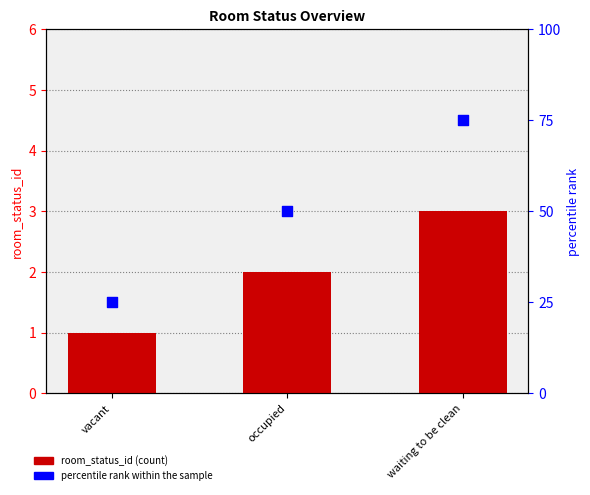

Which series contains the lowest Y value?

room_status_id